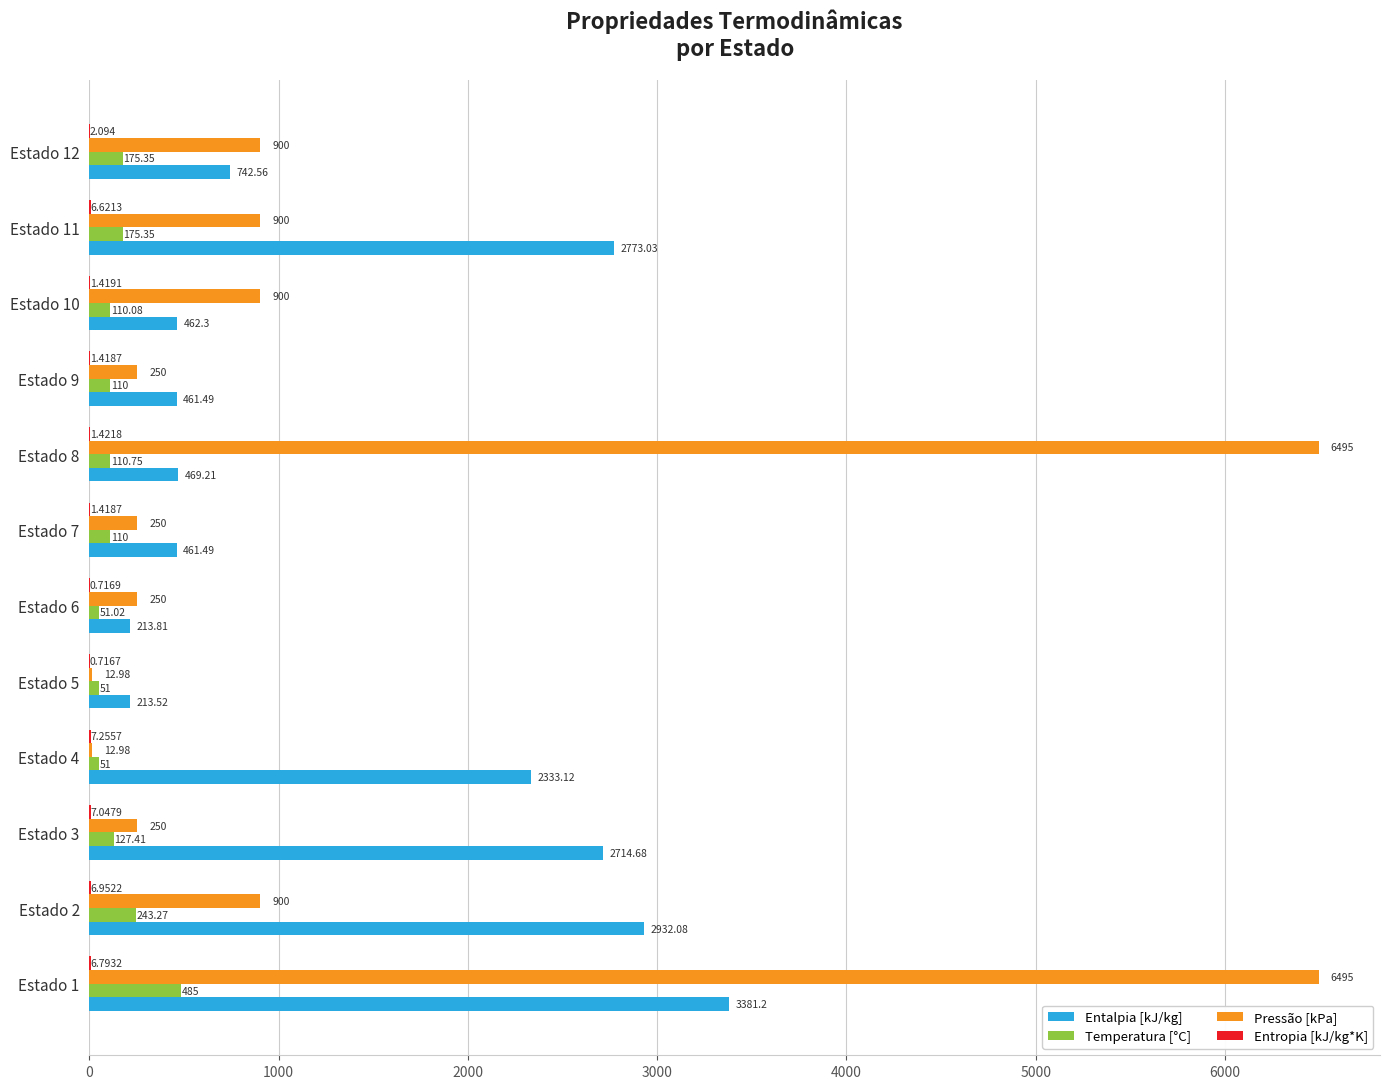

Which series has the largest total across all categories?

Pressão [kPa]